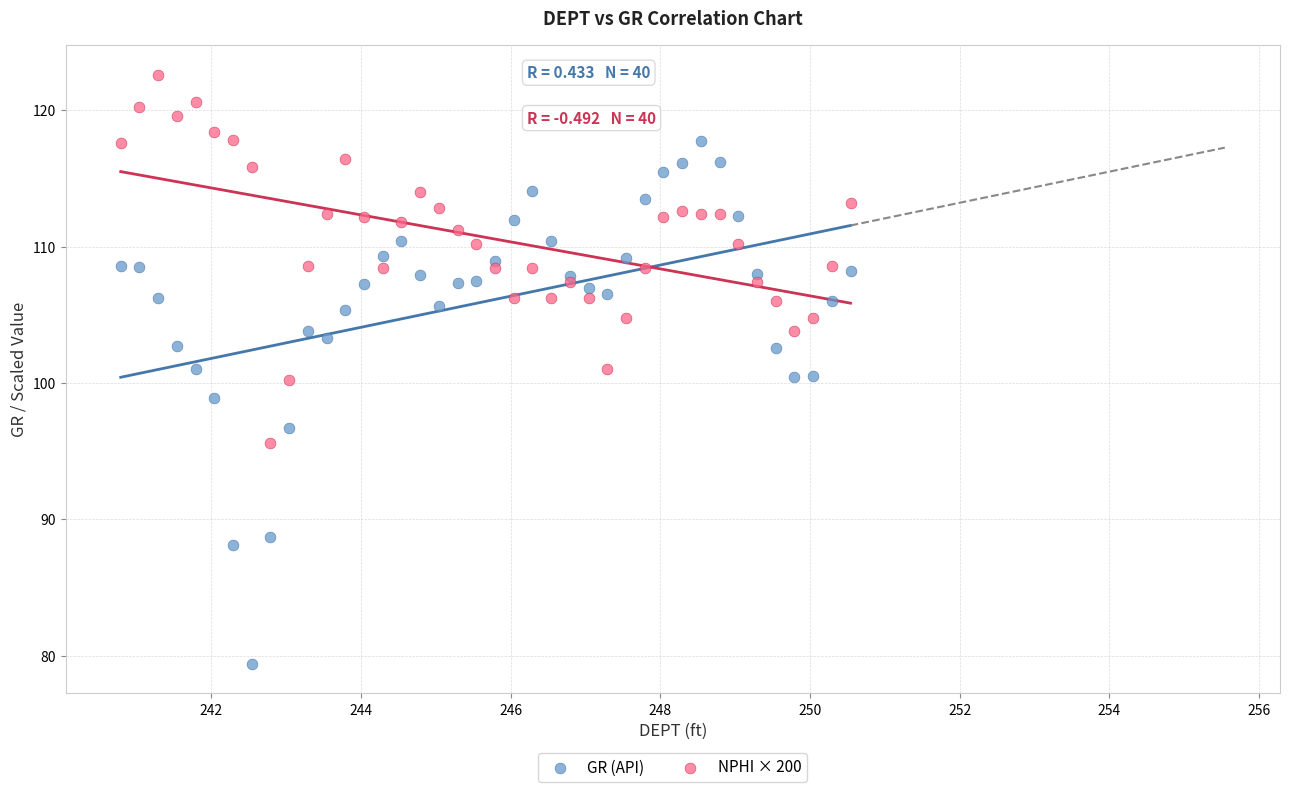

Which series has the largest Y range (max minus min)?

GR (API)